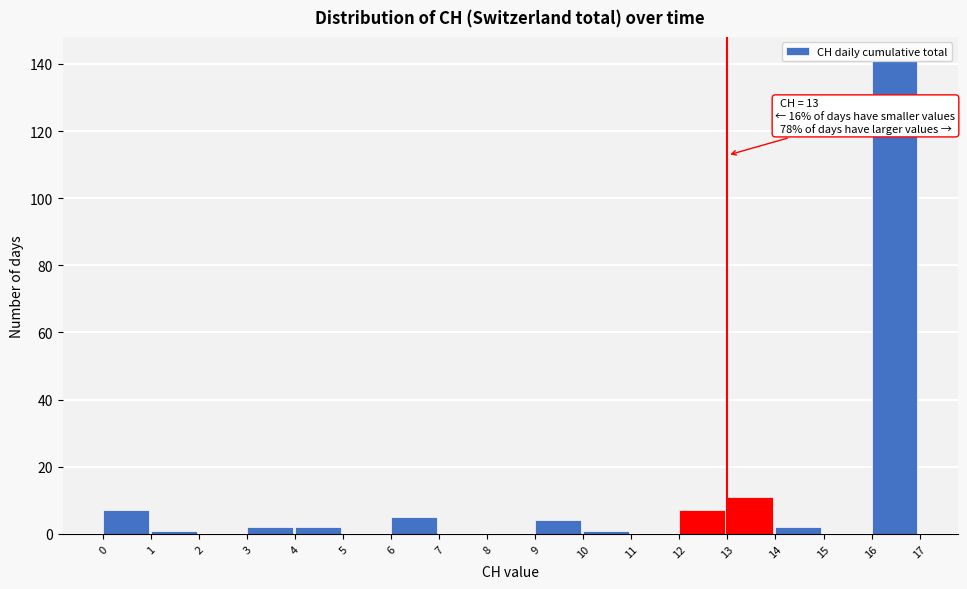

Which range on the x-axis has the tallest bar?

16 to 17